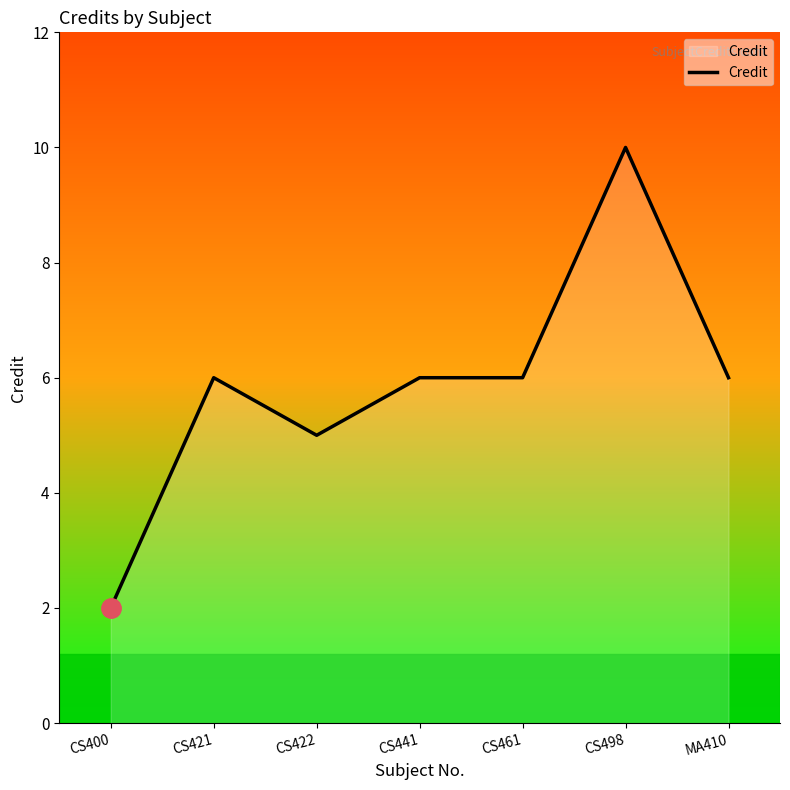

Is it true that the value at CS461 is 2?

False